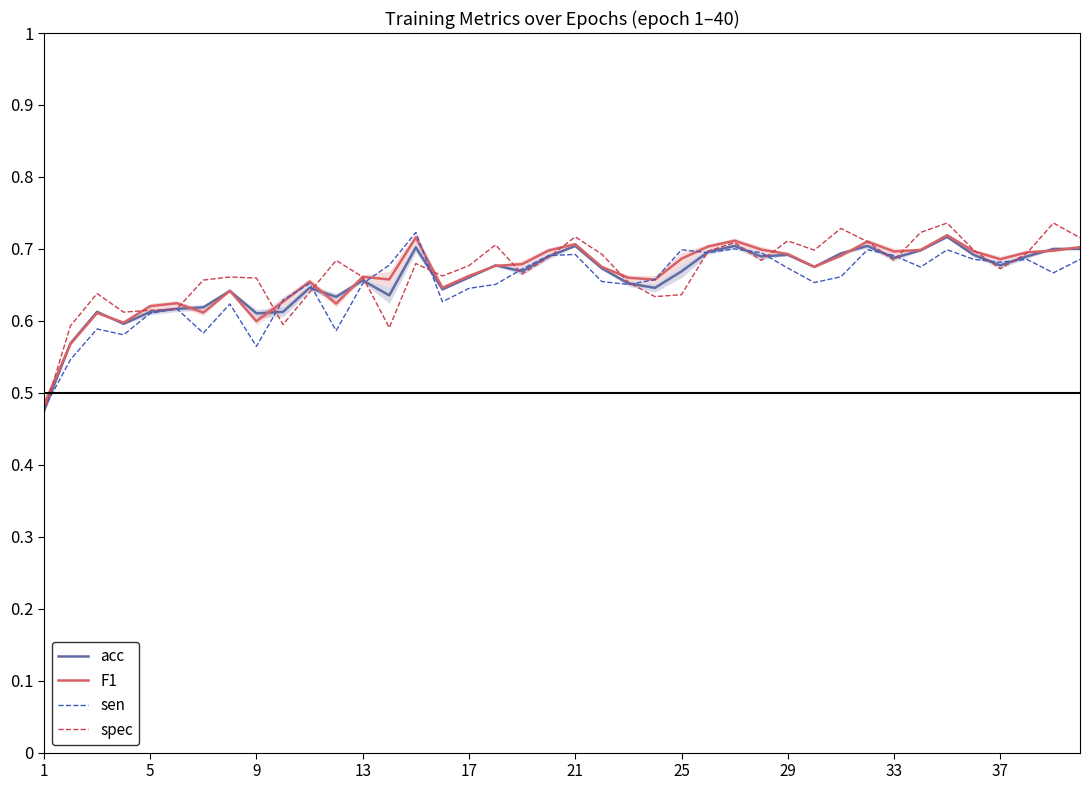

How many interior local peaks does the sen series have?

11